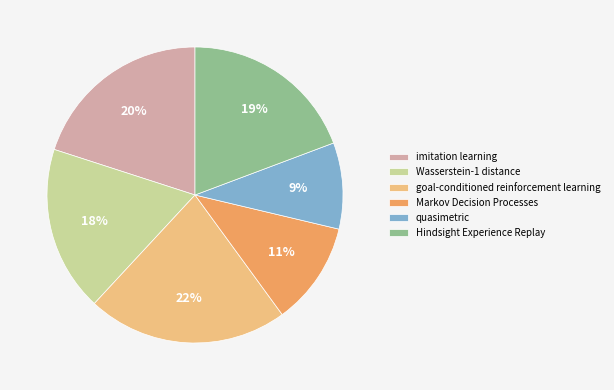

How many slices are in this pie chart?

6